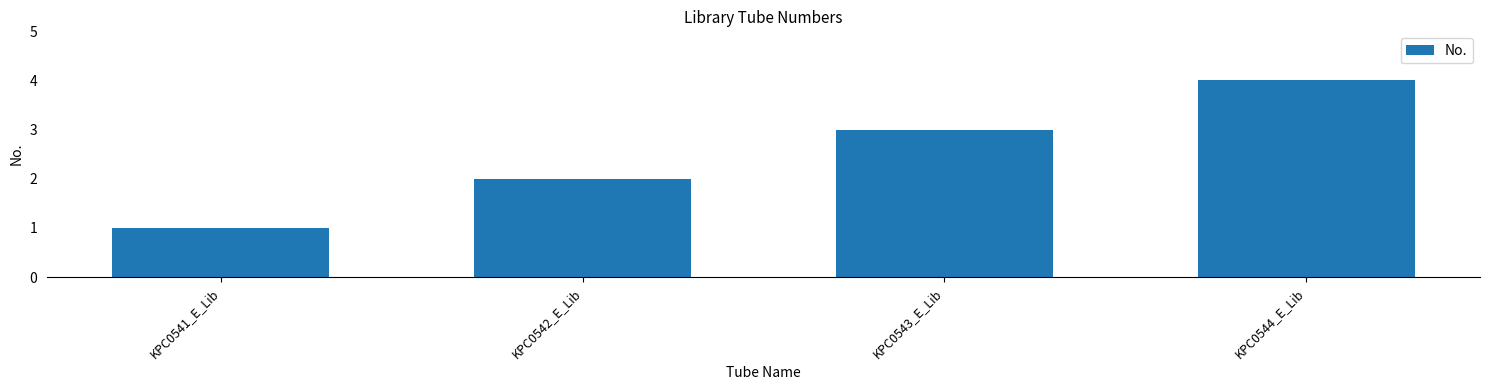

How many distinct data groups are displayed?

1